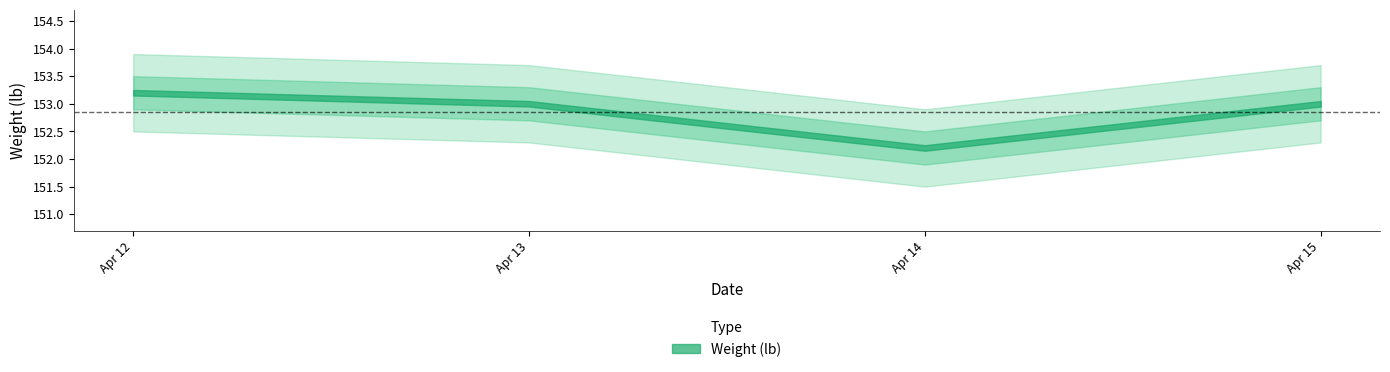

Reading left to right, transcribe all the data shown in this chart.

2021-04-12=153.2	2021-04-13=153.0	2021-04-14=152.2	2021-04-15=153.0